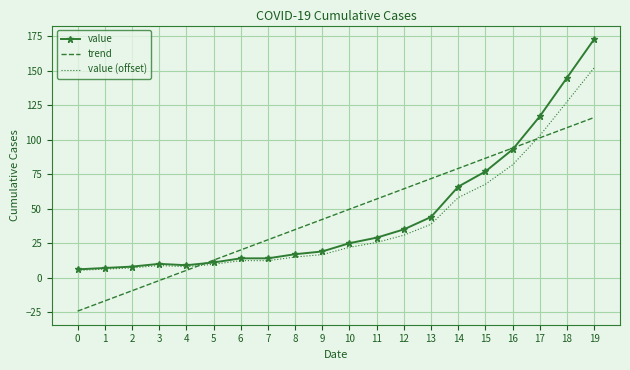

At which label is value (offset) closest to 78?

16